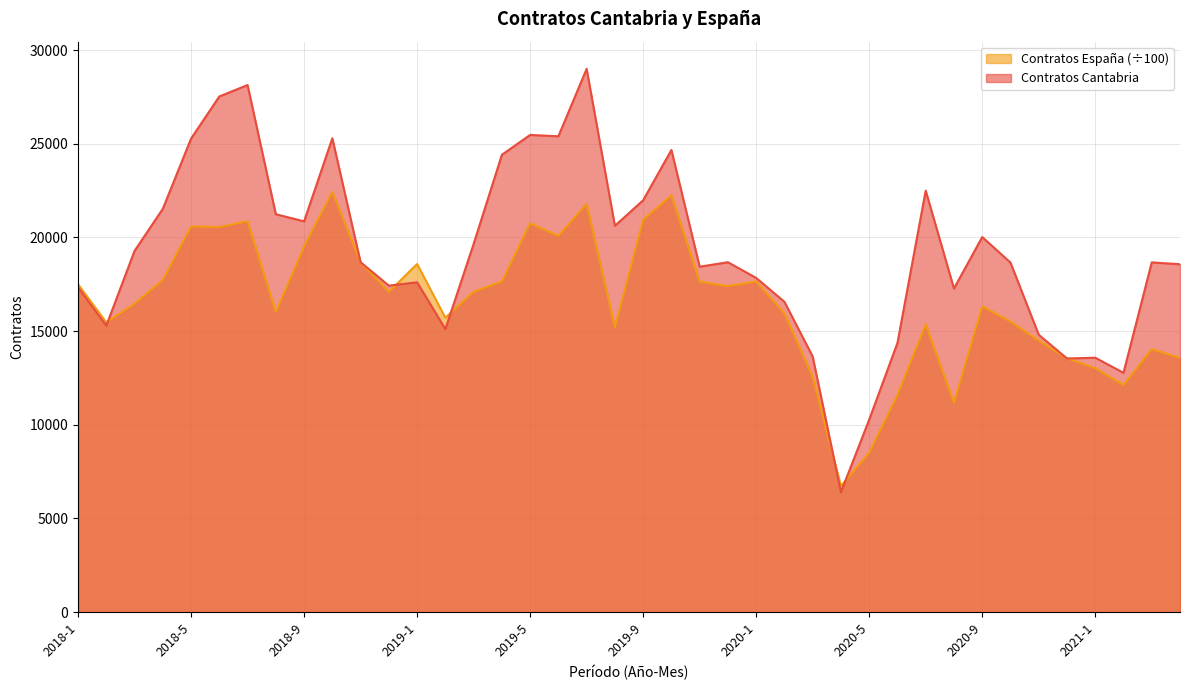

What is the label of the 30th point from the right?

2018-11